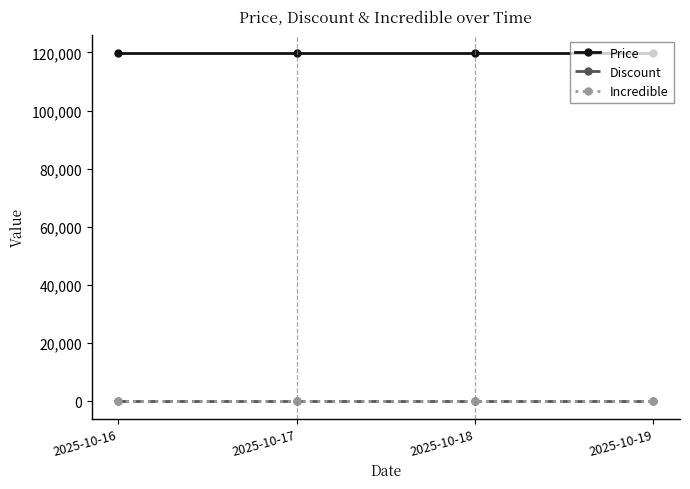

Is this an area chart (filled region under the line)?

No